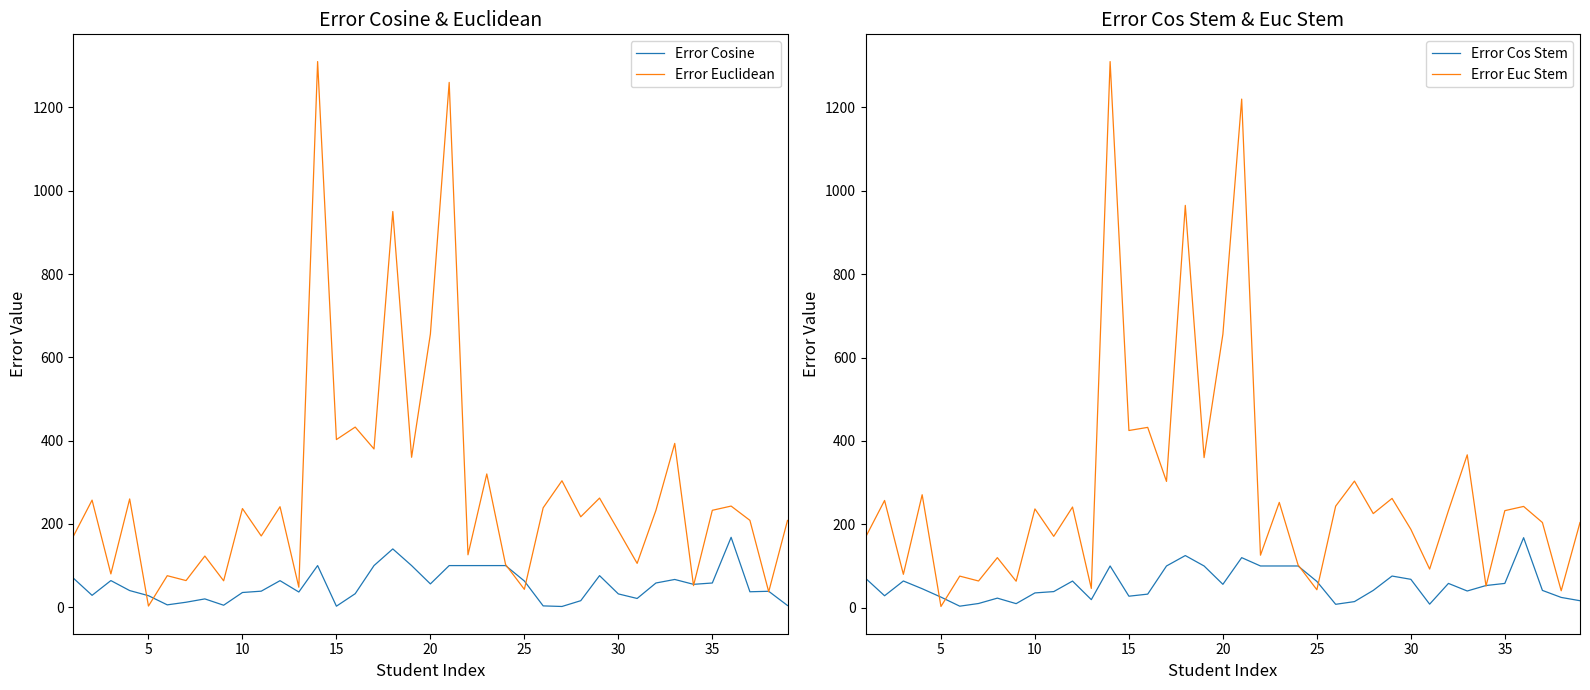

Is this an area chart (filled region under the line)?

No